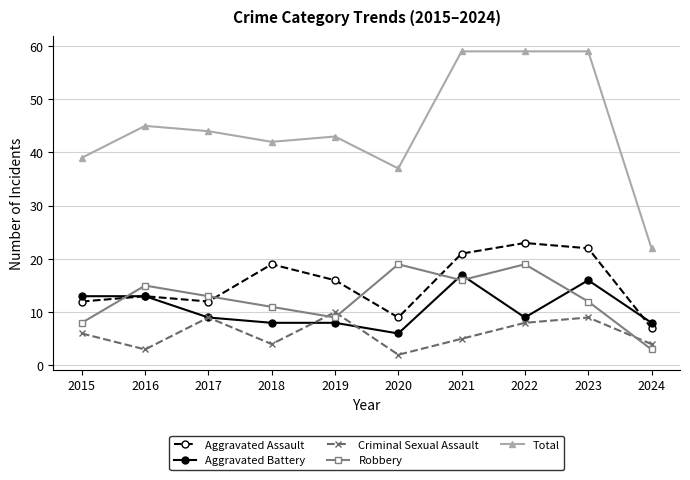

What is the lowest value of the Aggravated Battery series?

6